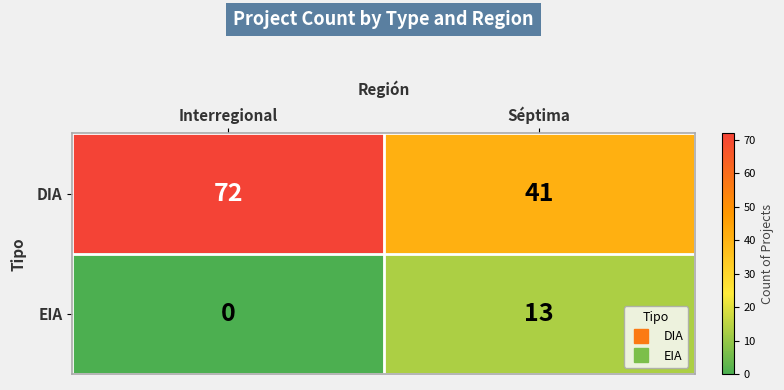

Reading left to right, transcribe all the data shown in this chart.

DIA: Interregional=72	Séptima=41
EIA: Interregional=0	Séptima=13